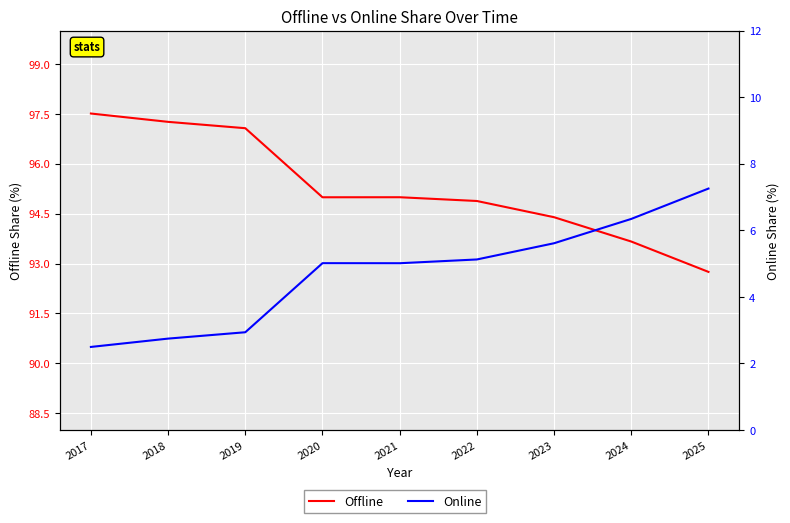

Rank the categories by Offline value from lowest to highest.

2025, 2024, 2023, 2022, 2020, 2021, 2019, 2018, 2017